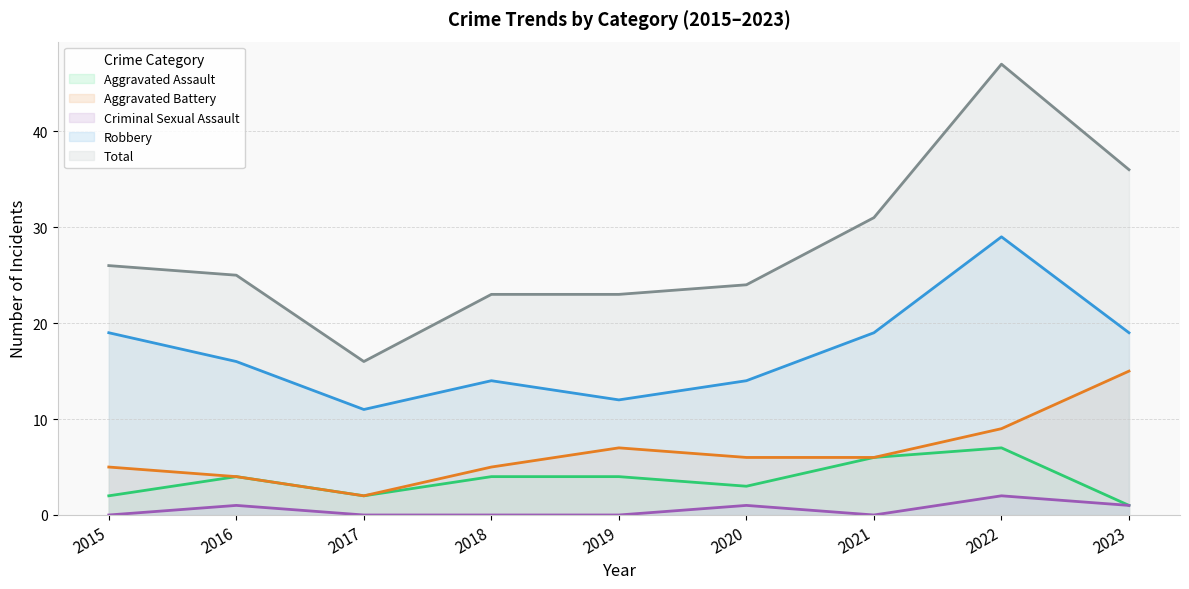

List the labels in order of Criminal Sexual Assault value, largest first.

2022, 2016, 2020, 2023, 2015, 2017, 2018, 2019, 2021